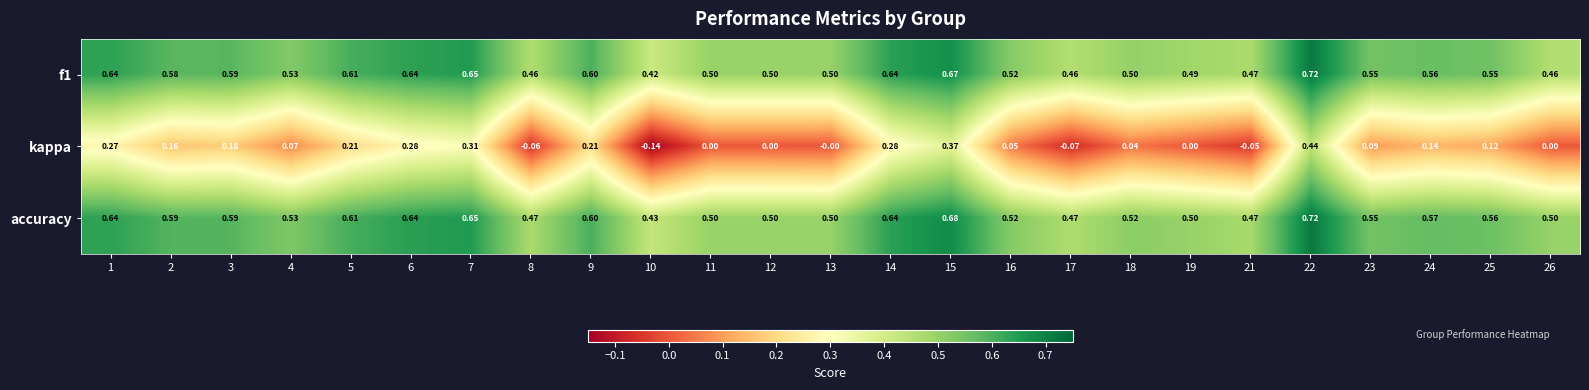

Which series has the largest range (max minus min)?

kappa